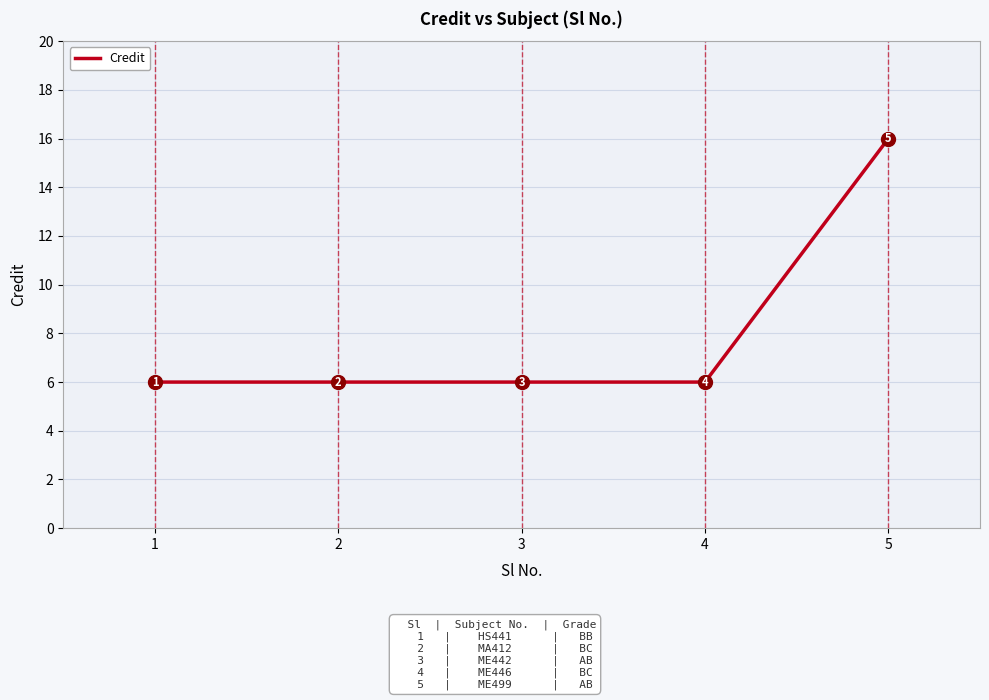

Which has a higher value, 2 or 5?

5